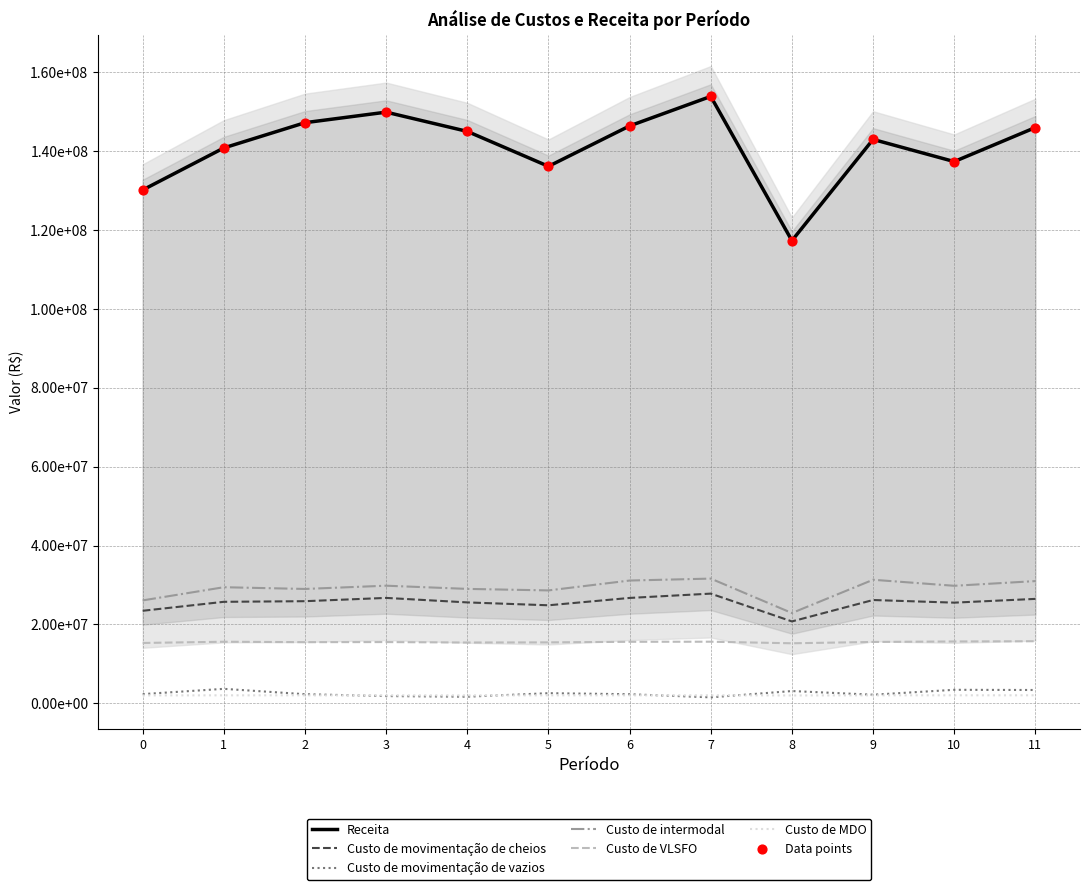

Which series contains the highest Y value?

Receita